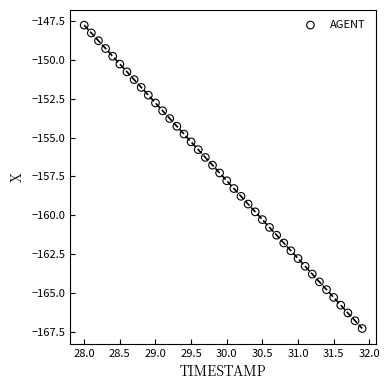

What is the range of Y values (max minus min)?

19.5